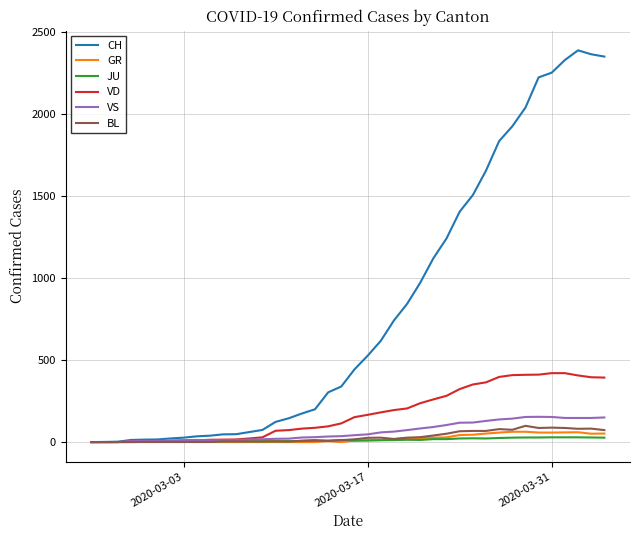

List the series in order of their peak value, lowest first.

JU, GR, BL, VS, VD, CH